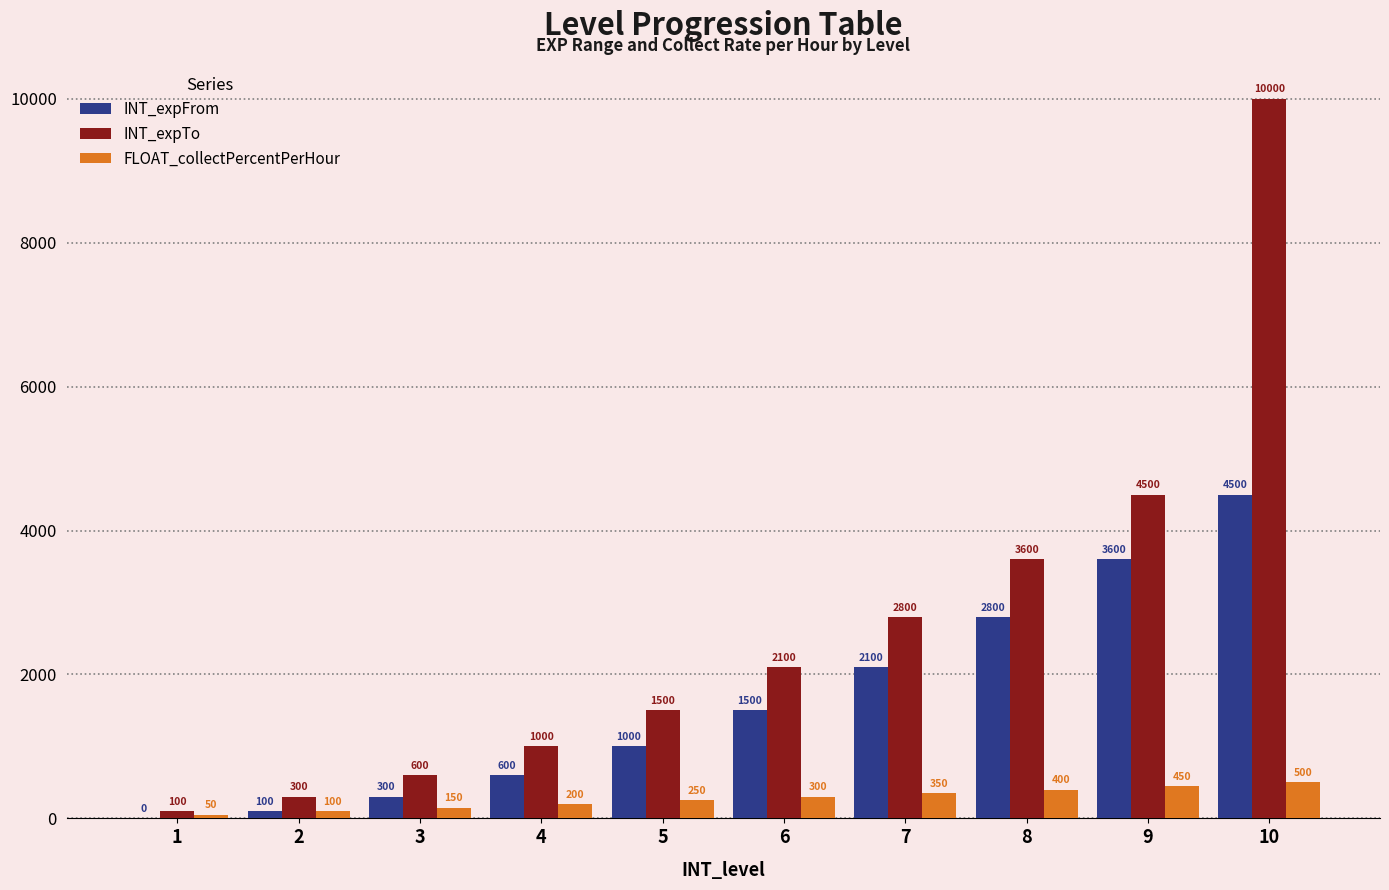

Where is INT_expTo nearest to the value 5050?

9